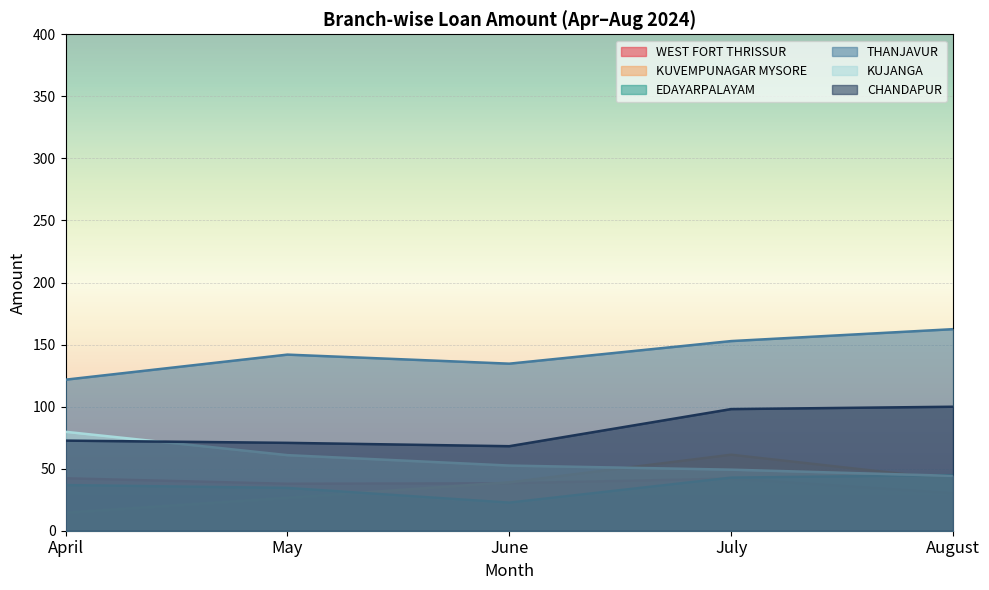

What is the greatest value displayed?

162.4